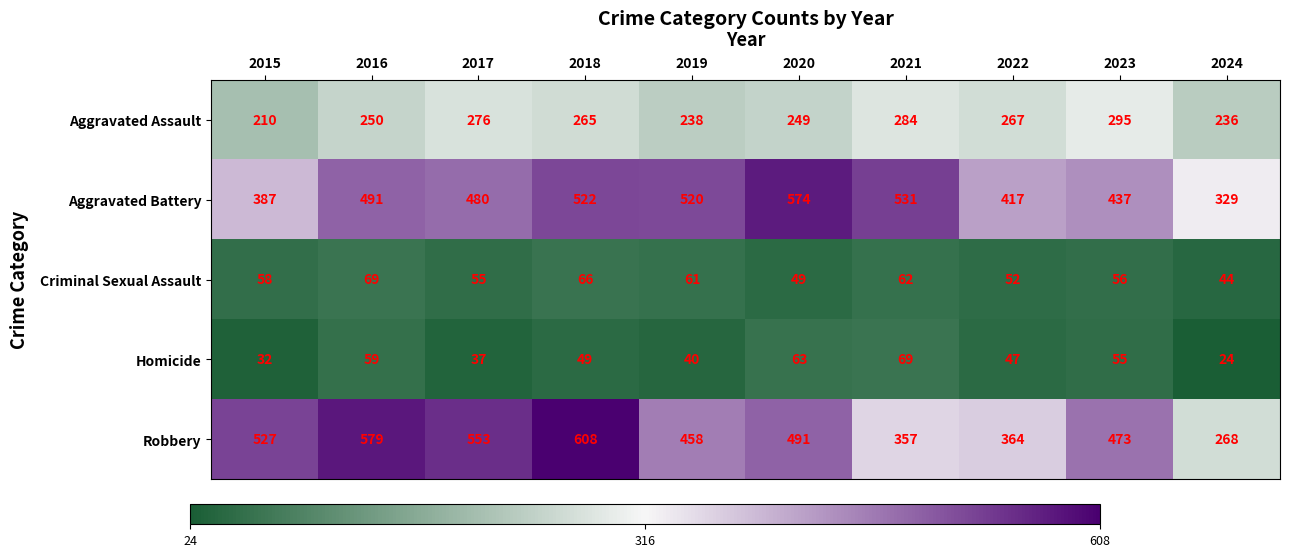

Which series changed the most between 2018 and 2022?

Robbery